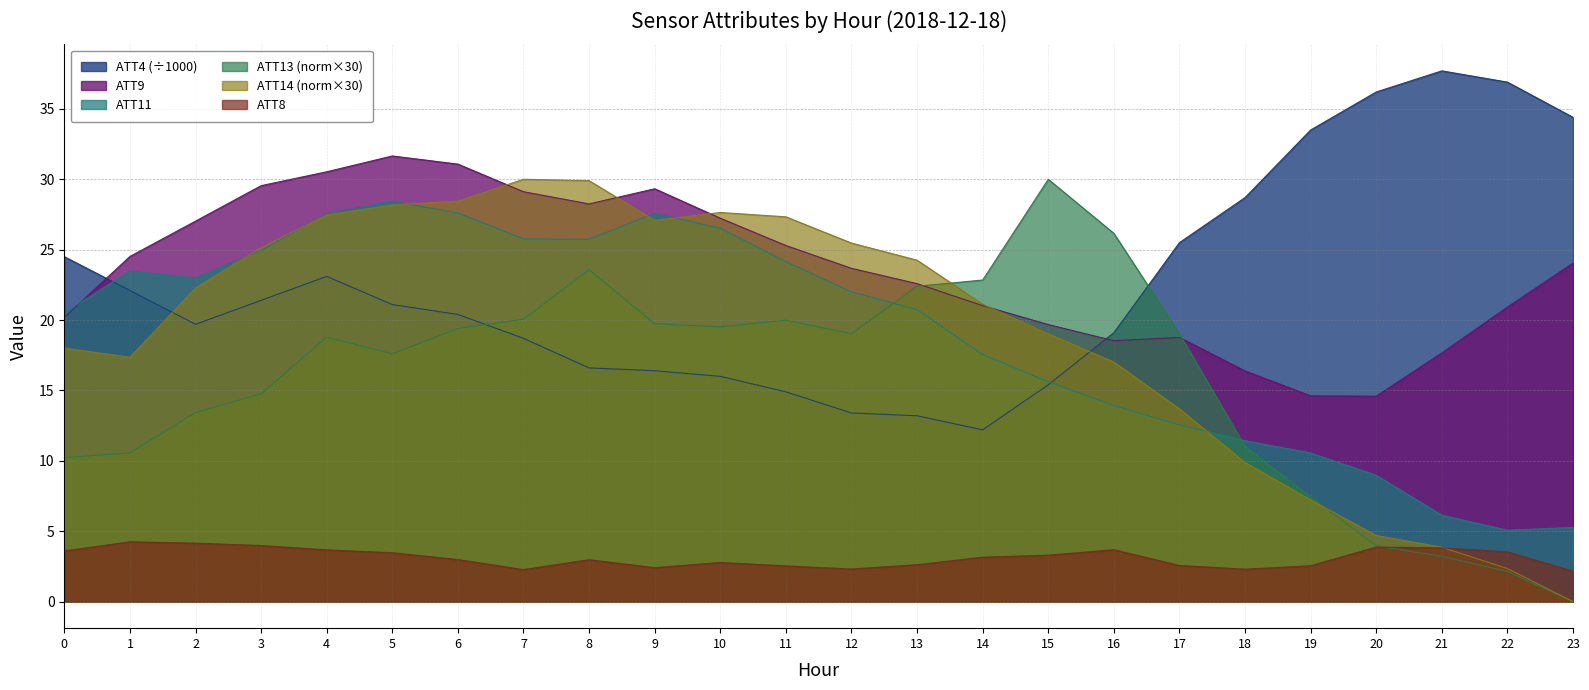

How many interior local valleys does the ATT14 series have?

2